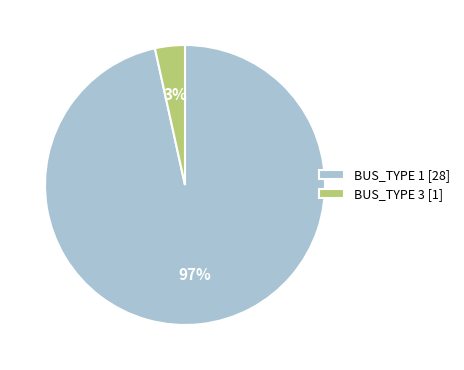

To the nearest percent, what portion does BUS_TYPE 1 [28] represent?

97%